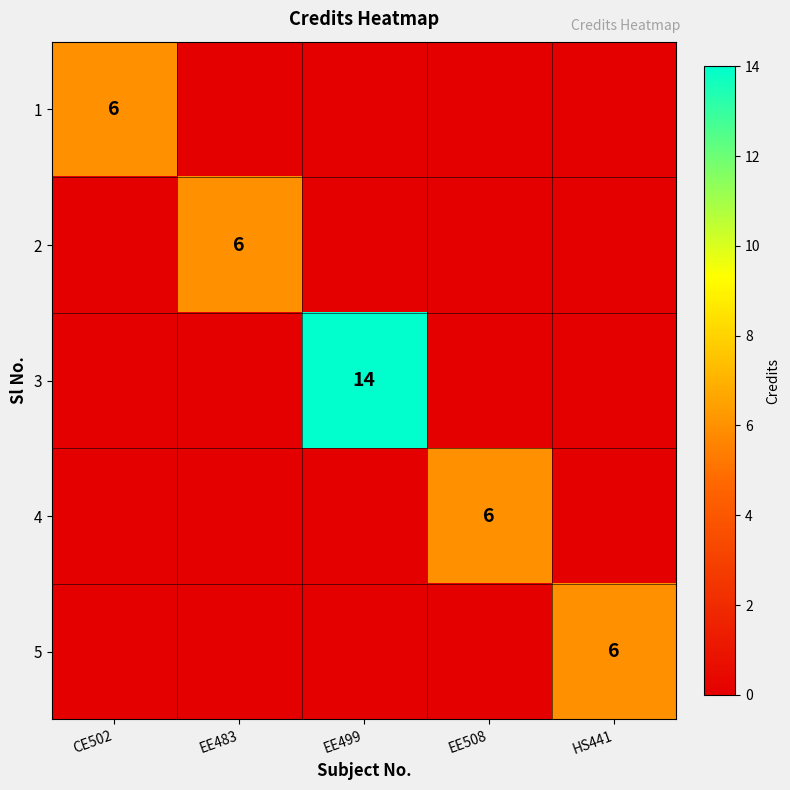

The value of 3 at EE499 is 14. True or false?

True